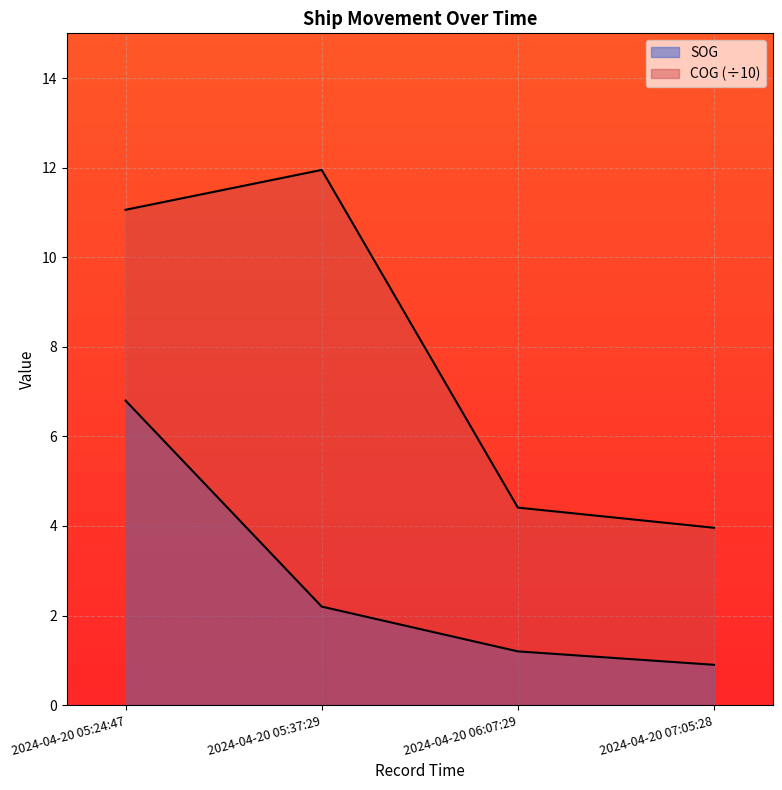

At which category does the chart reach its peak across all series?

2024-04-20 05:37:29